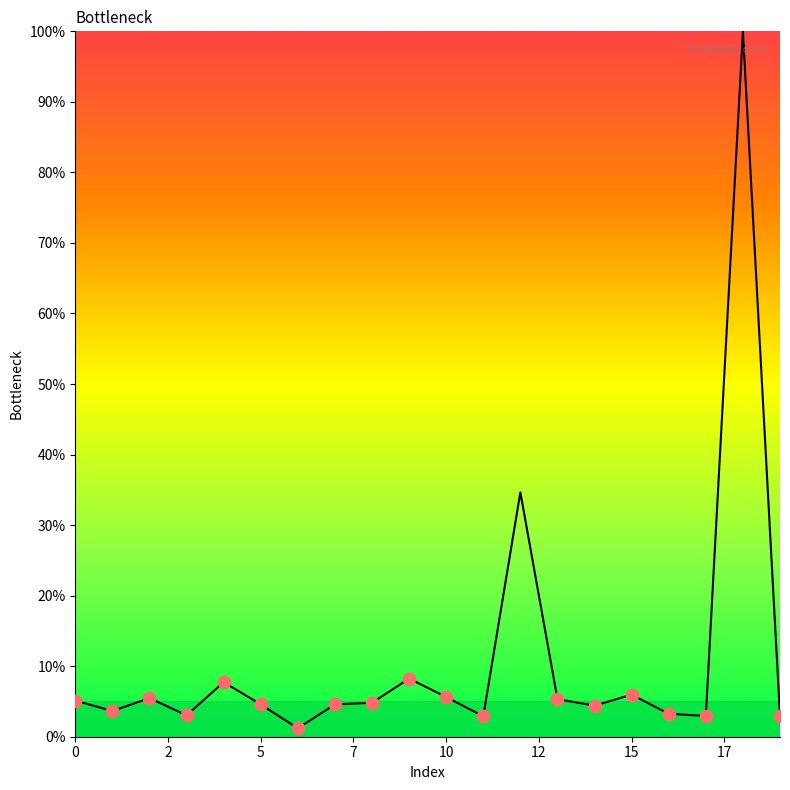

What is the greatest value displayed?

100.0